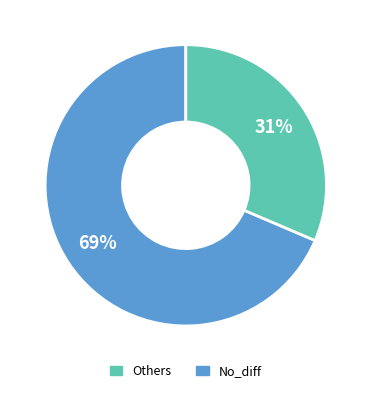

Is there any slice that represents more than half of the pie?

Yes